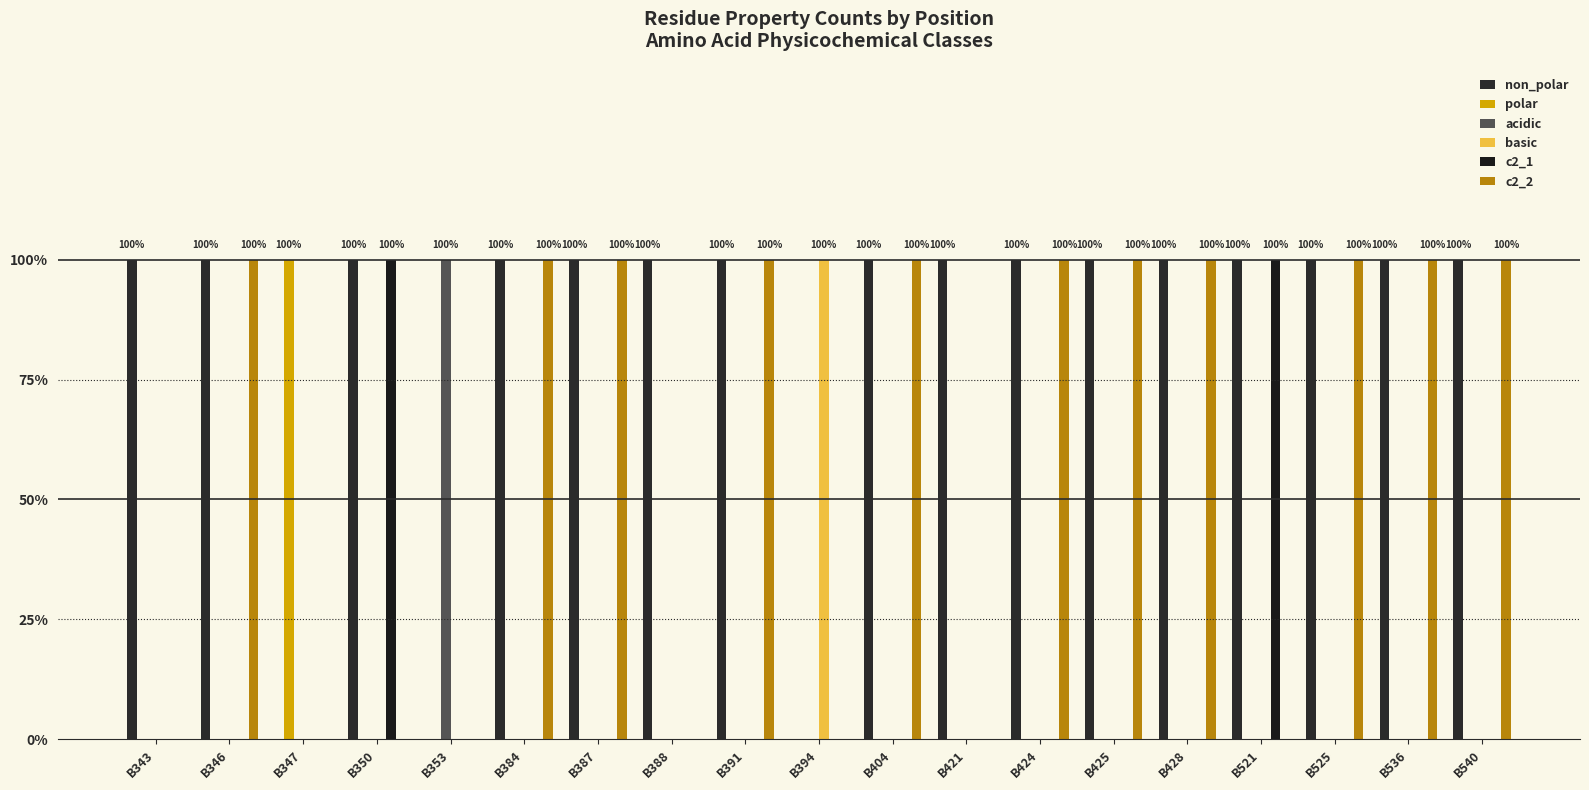

What is the average value of the non_polar series?

1